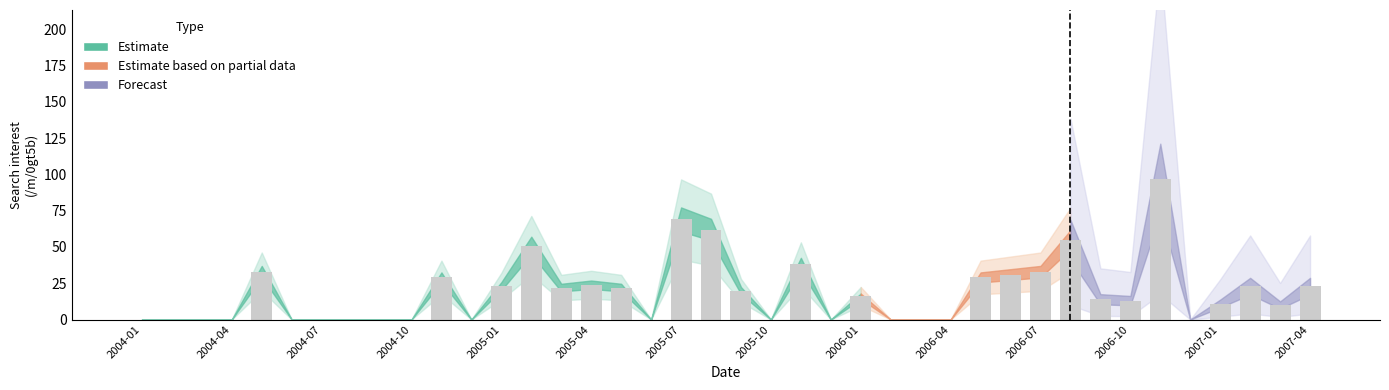

Are the bars grouped side by side (vs. stacked)?

No